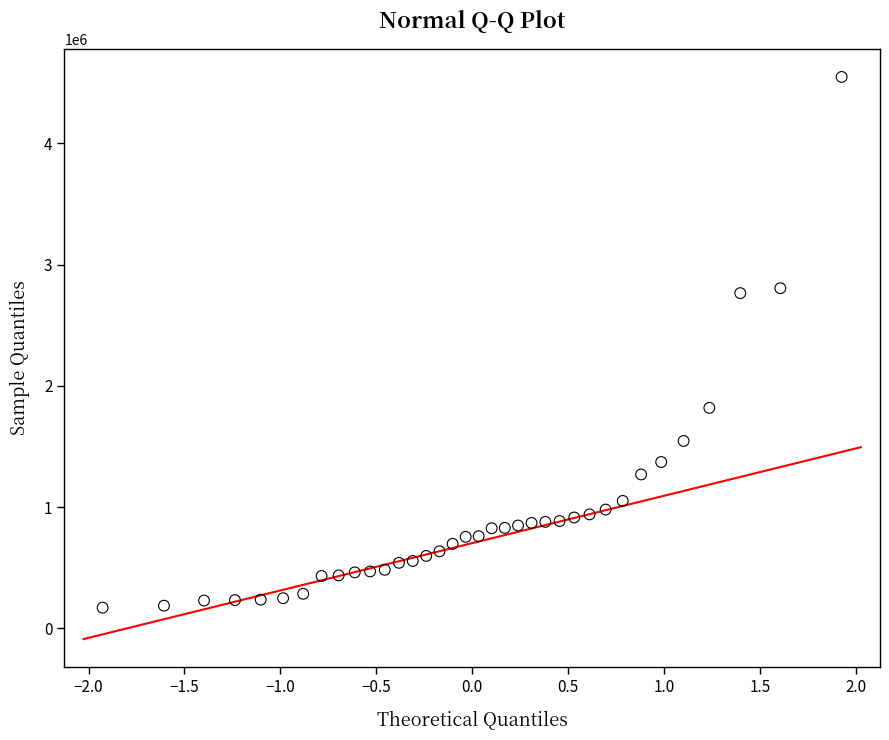

What is the range of Y values (max minus min)?

4377500